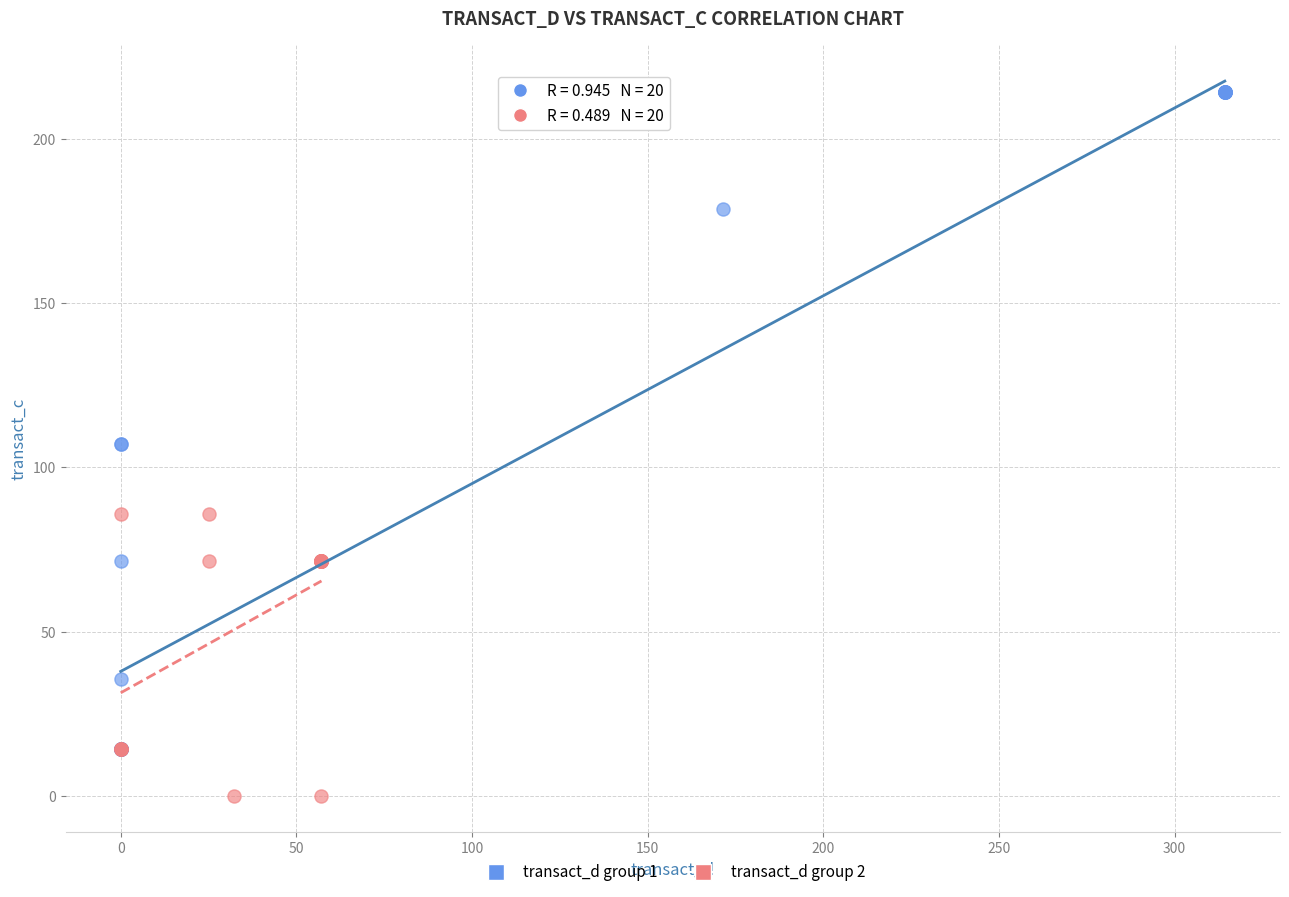

Which series has the largest Y range (max minus min)?

transact_d group 1